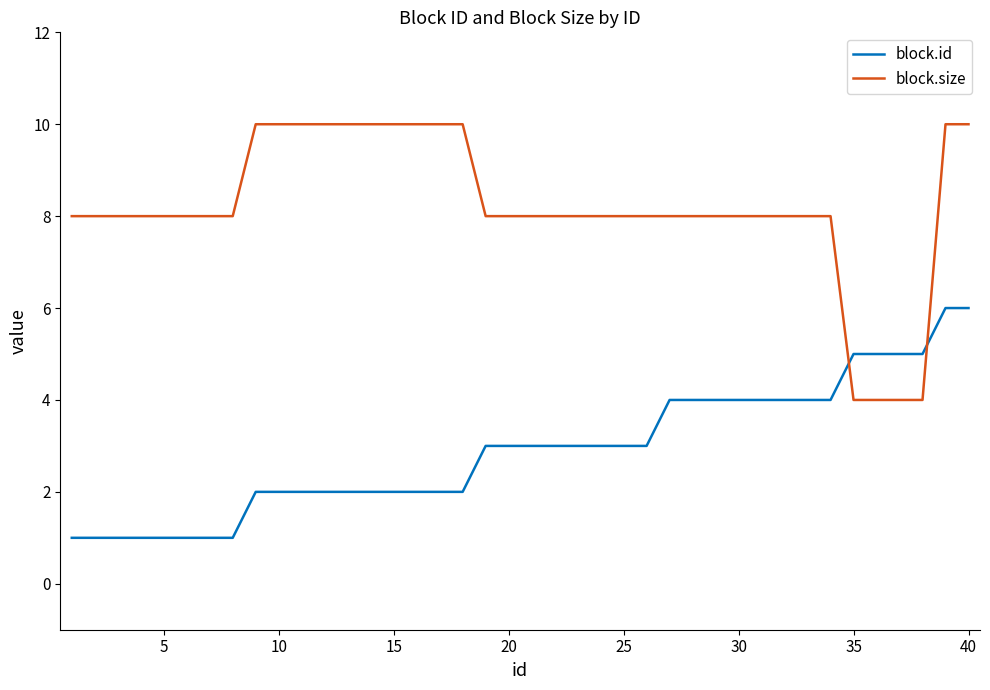

After their last crossing, which series has the higher values: block.size or block.id?

block.size